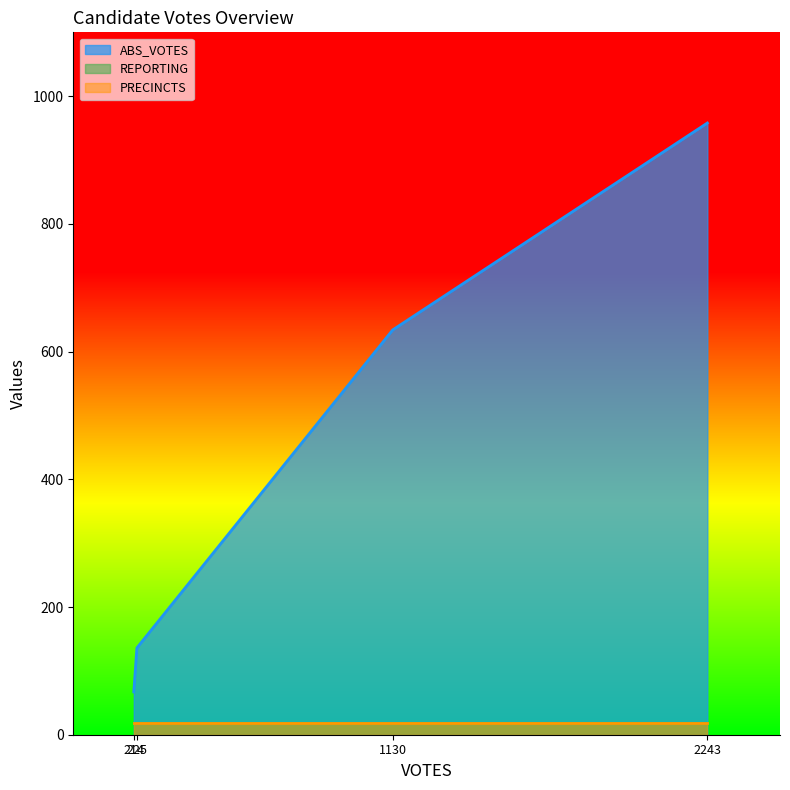

Reading left to right, transcribe all the data shown in this chart.

ABS_VOTES: gibsonb=67	houstonk=634	johnsonm=958	trundler=136
REPORTING: gibsonb=18	houstonk=18	johnsonm=18	trundler=18
PRECINCTS: gibsonb=18	houstonk=18	johnsonm=18	trundler=18